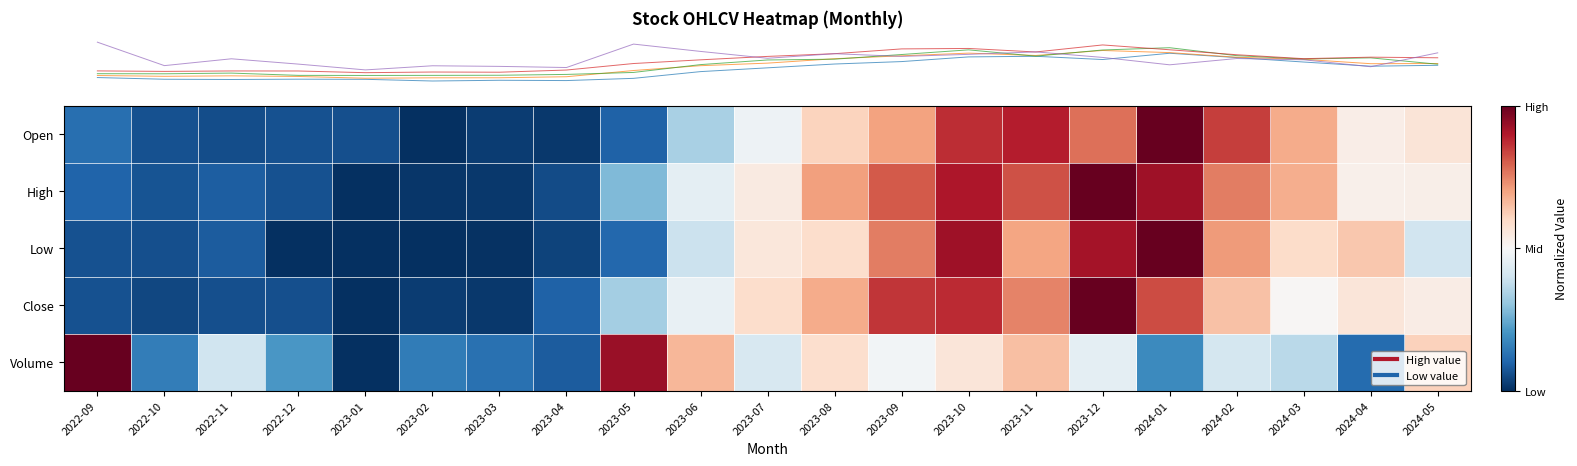

Reading left to right, list all the values displayed in this chart.

row_0: 0.1	0.1	0.1	0.1	0.1	0.0	0.0	0.0	0.1	0.3	0.5	0.6	0.7	0.9	0.9	0.8	1.0	0.8	0.7	0.5	0.6
row_1: 0.1	0.1	0.1	0.1	0.0	0.0	0.0	0.1	0.3	0.5	0.5	0.7	0.8	0.9	0.8	1.0	0.9	0.8	0.7	0.5	0.5
row_2: 0.1	0.1	0.1	0.0	0.0	0.0	0.0	0.0	0.1	0.4	0.6	0.6	0.8	0.9	0.7	0.9	1.0	0.7	0.6	0.6	0.4
row_3: 0.1	0.0	0.1	0.1	0.0	0.0	0.0	0.1	0.3	0.5	0.6	0.7	0.9	0.9	0.7	1.0	0.8	0.6	0.5	0.6	0.5
row_4: 1.0	0.2	0.4	0.2	0.0	0.1	0.1	0.1	0.9	0.7	0.4	0.6	0.5	0.6	0.6	0.4	0.2	0.4	0.4	0.1	0.6